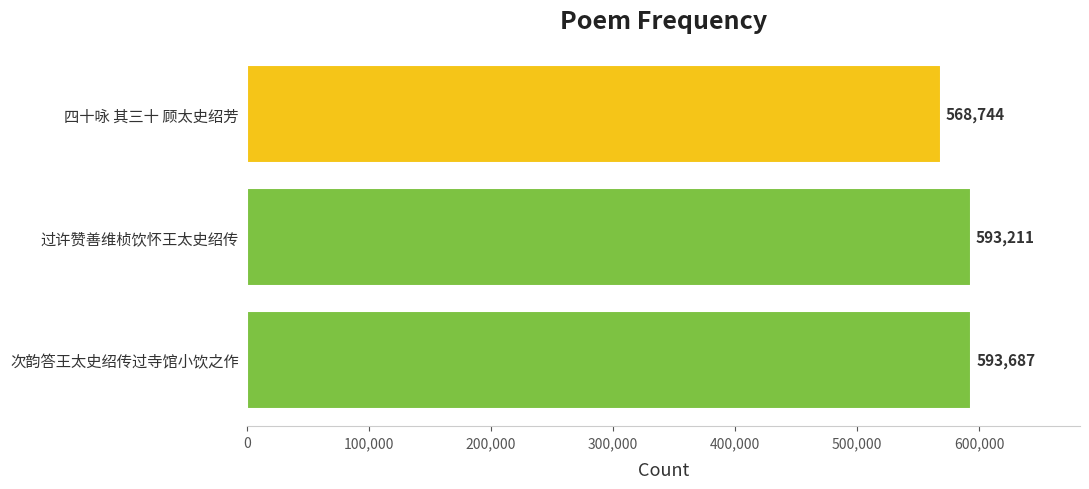

Does the chart contain stacked bars?

No